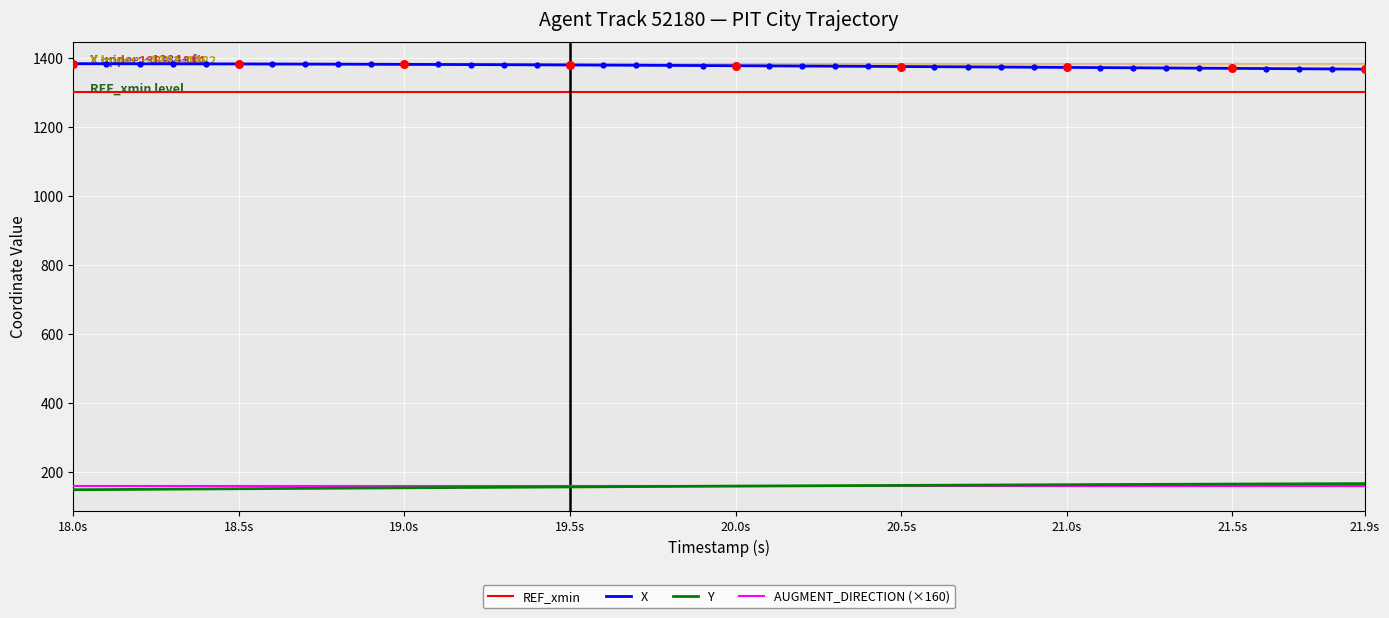

True or false: Y and X intersect in this chart.

False